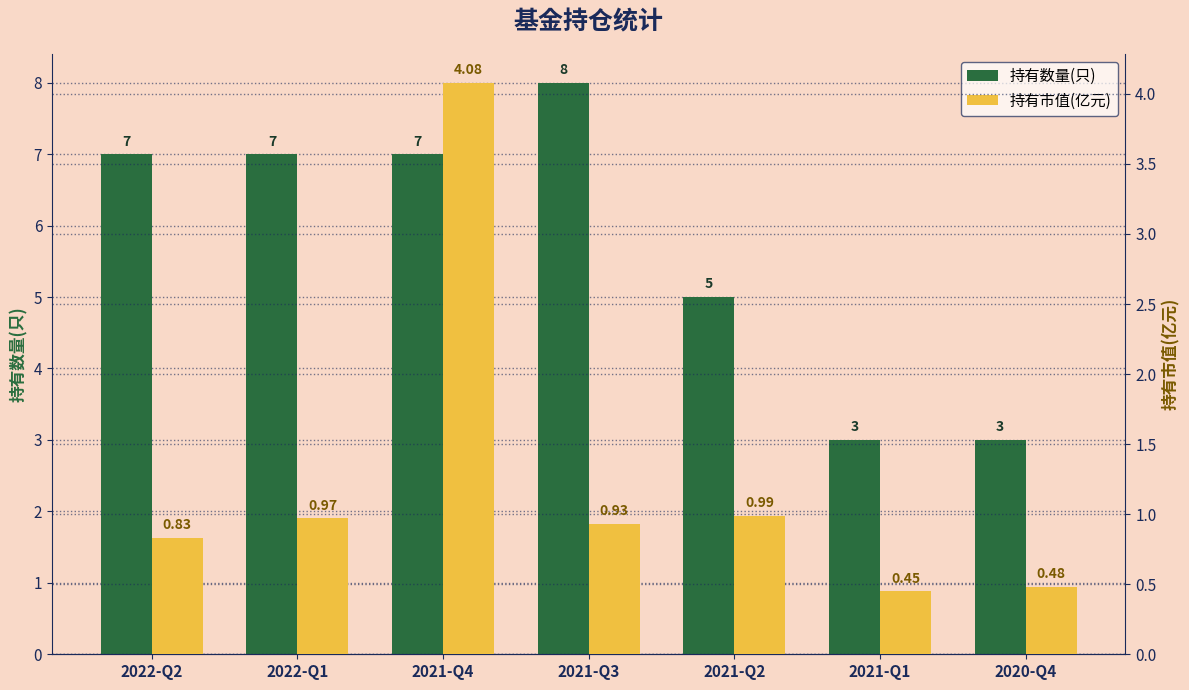

True or false: 持有数量(只) has a value of 7.0 at 2022-Q1.

True